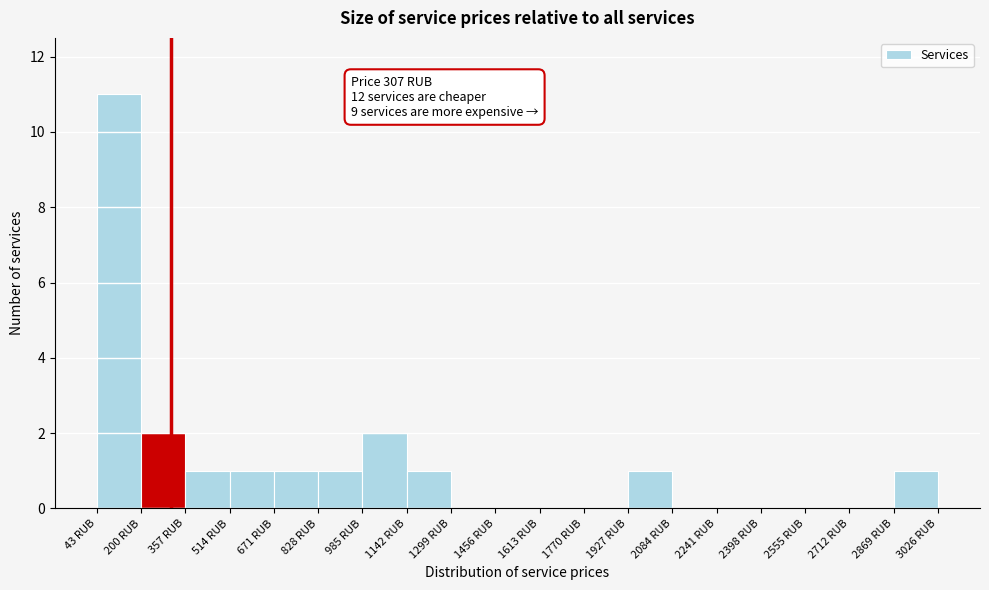

Over which range of the x-axis is the bar tallest?

40 to 200